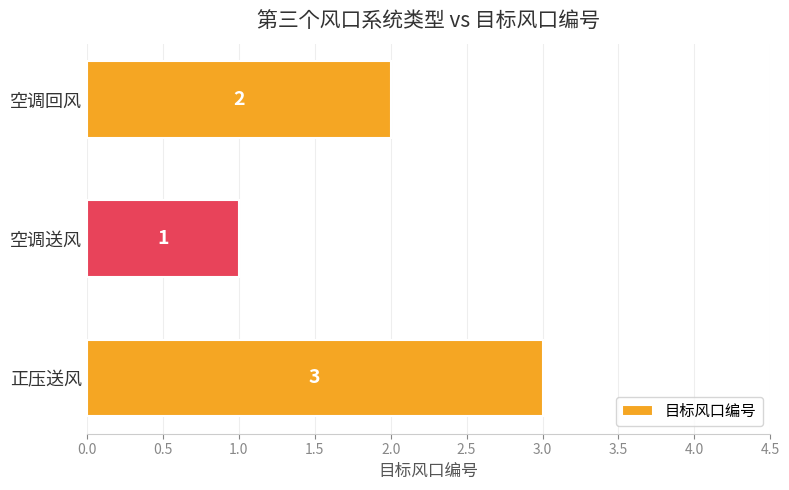

Is it true that the value at 空调送风 is 1?

True